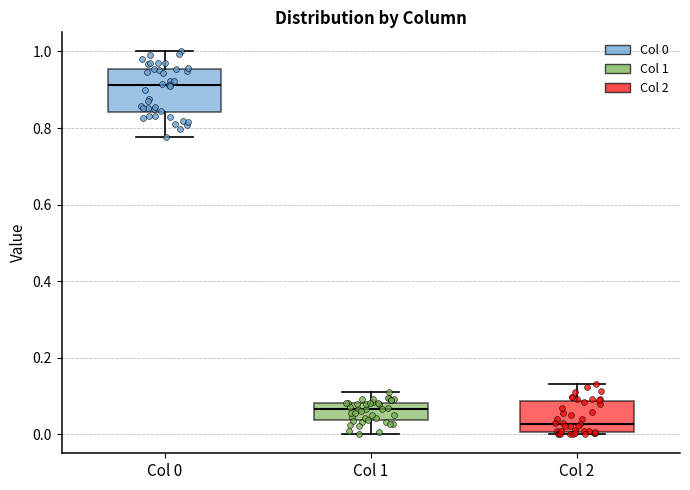

Reading left to right, transcribe this box plot: for each box, give where its median line is, the range the box spans, and where its two whiskers end, as read against the y-axis. The values are not printed on the chart, so give them approximately, as read against the axis.

Col 0: median 0.92, box 0.84 to 0.96, whiskers 0.78 to 1.00
Col 1: median 0.06, box 0.04 to 0.08, whiskers 0.00 to 0.10
Col 2: median 0.02, box 0.00 to 0.08, whiskers 0.00 to 0.14